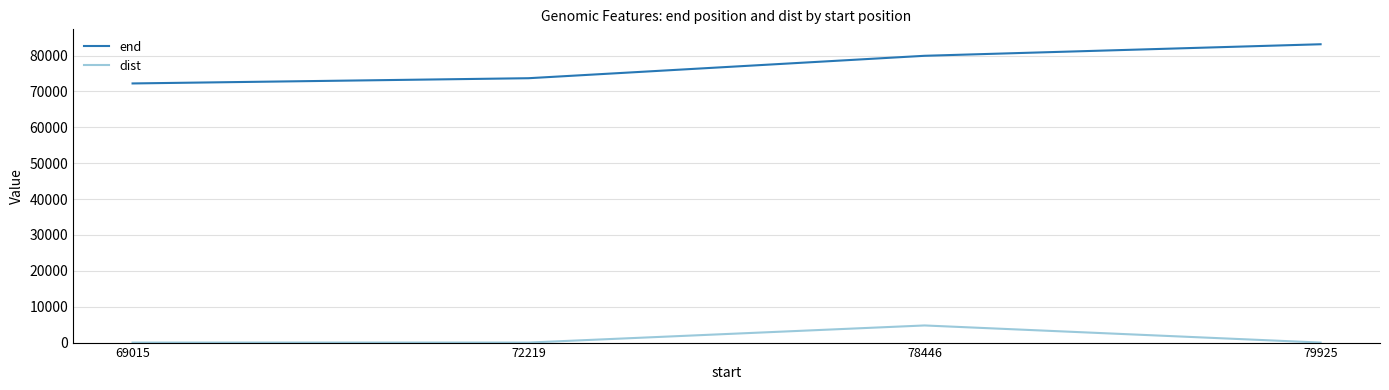

Which series has the largest total across all categories?

end